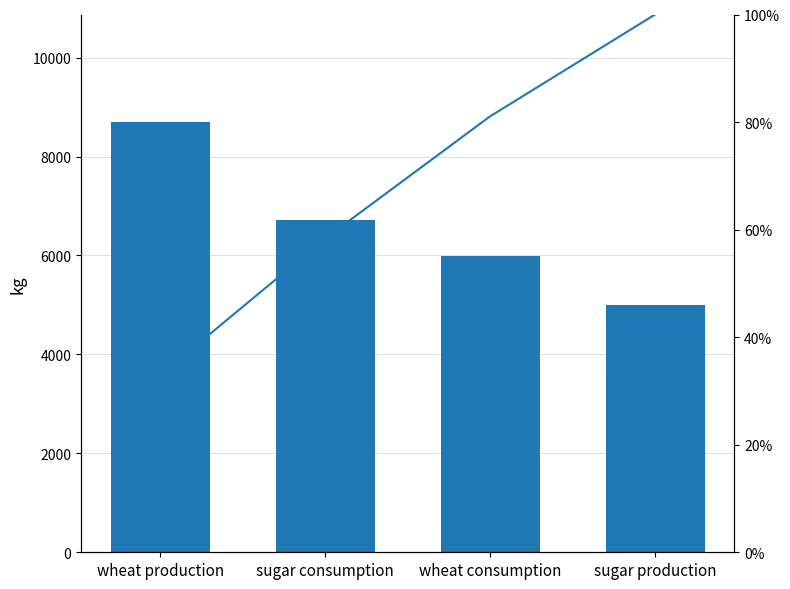

Between wheat consumption and sugar production, which series saw the biggest shift?

Region 1 (kg)